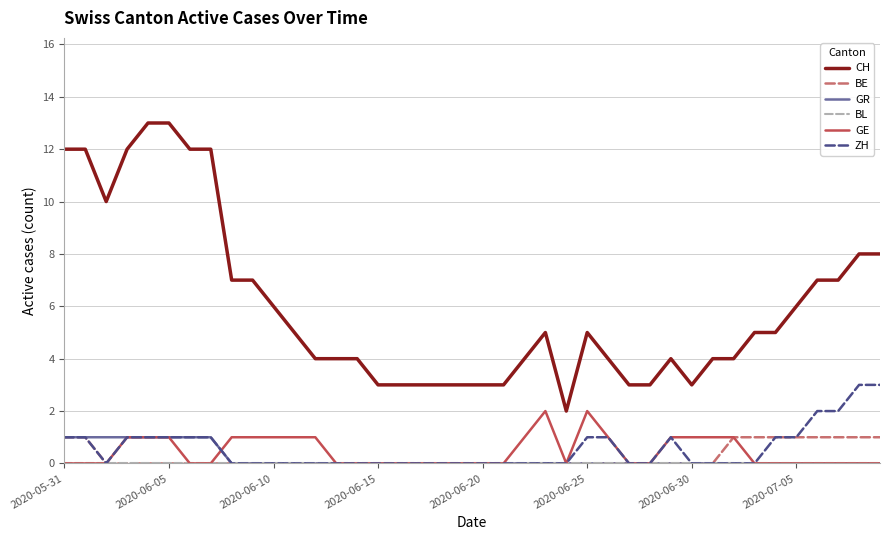

True or false: BE and CH cross at least once.

False